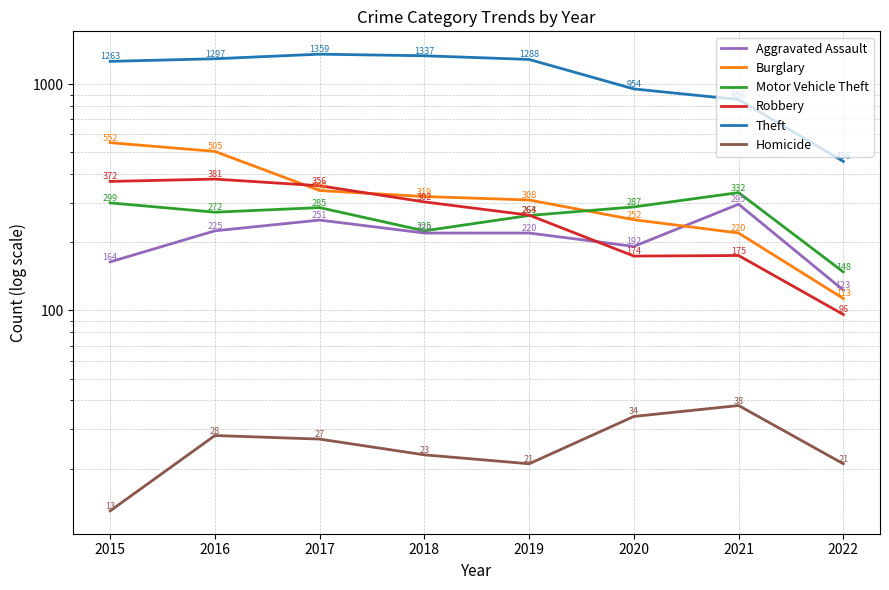

True or false: Homicide and Motor Vehicle Theft cross at least once.

False